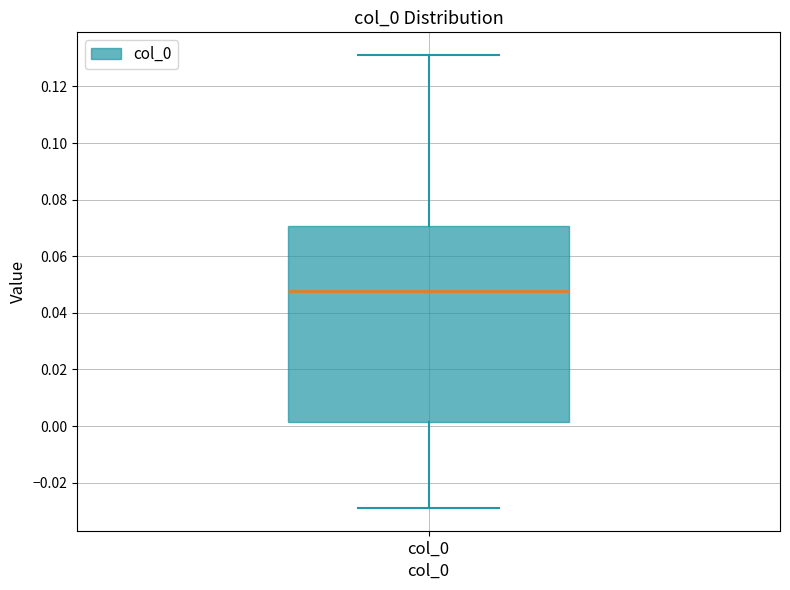

Read this box plot against the y-axis: the position of the median line, the range covered by the box, and the ends of both whiskers. The values are not printed on the chart, so give them approximately, as read against the axis.

median 0.048, box 0.002 to 0.070, whiskers -0.028 to 0.132